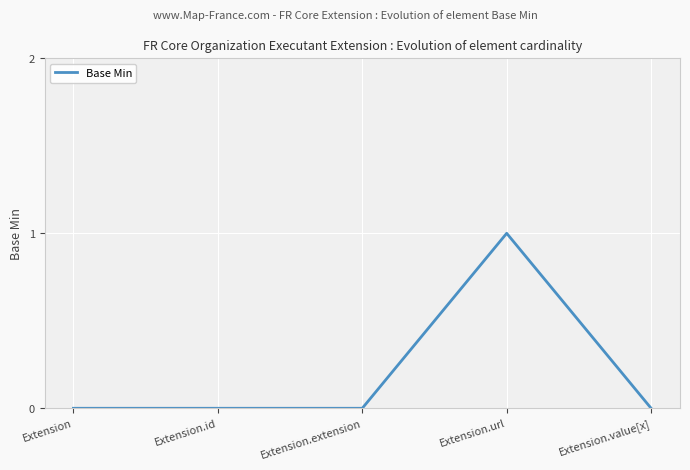

How many data points does each series have?

5